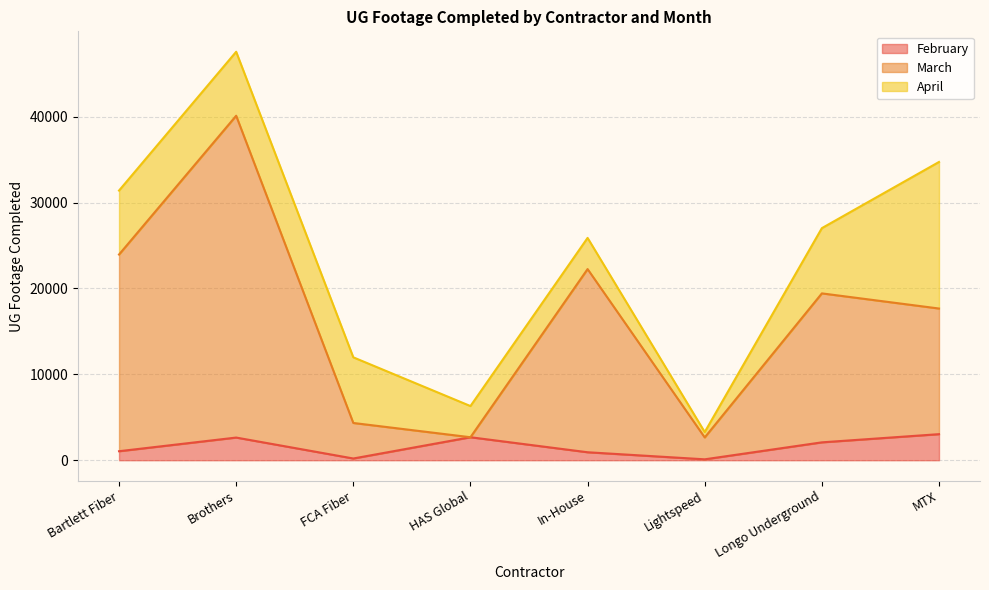

What is the sum of all March values?

133046